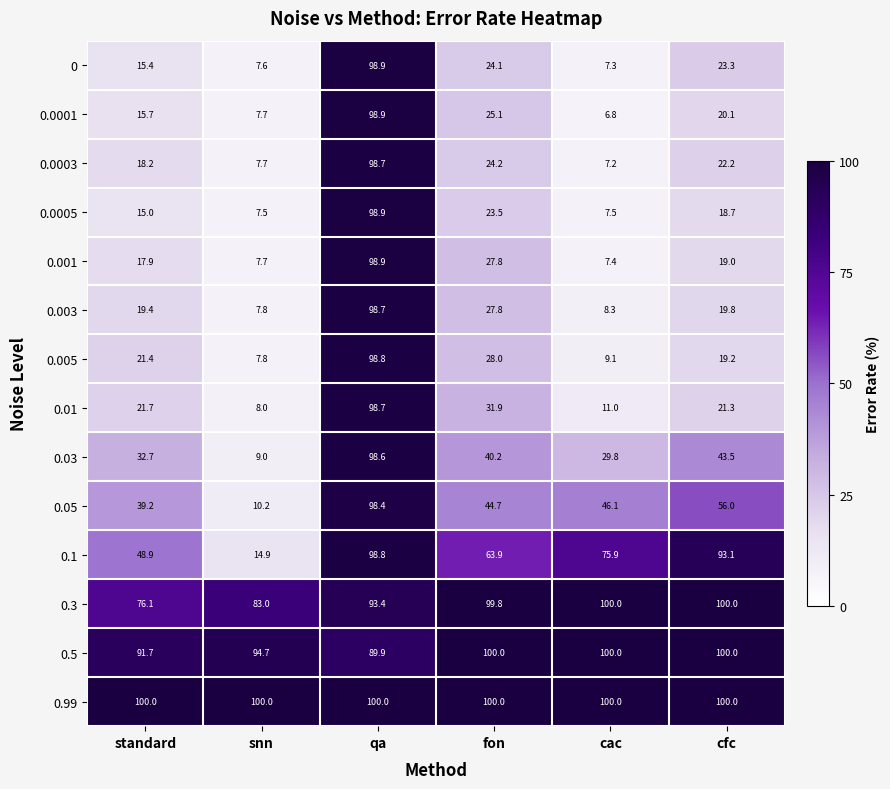

What is the difference between the maximum and minimum values in the 0 series?

91.6